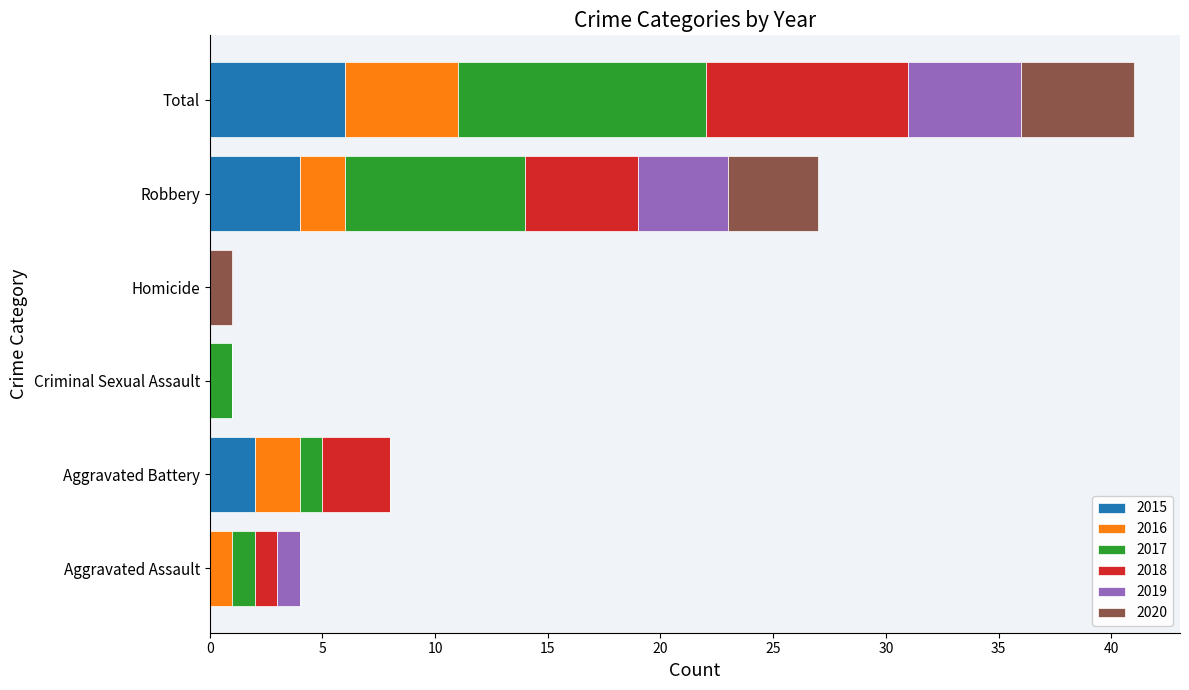

How many data points does each series have?

6